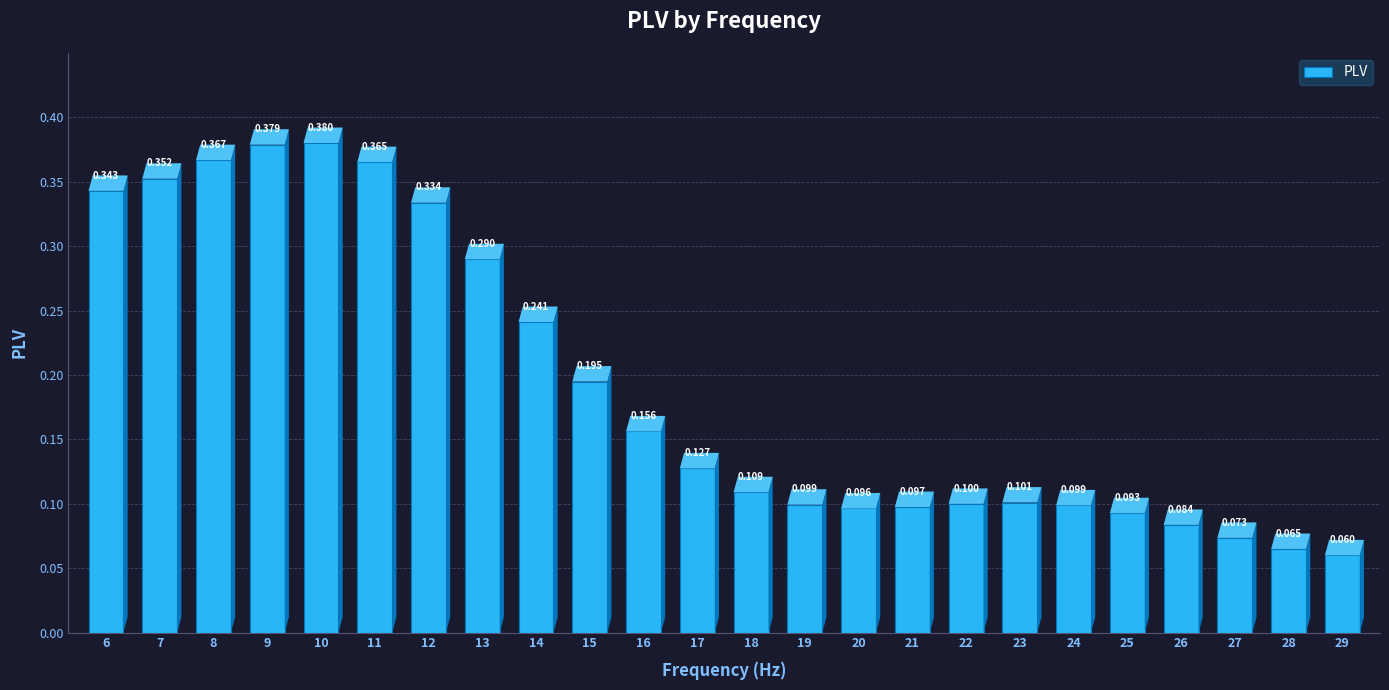

List the labels in order of value, largest first.

10, 9, 8, 11, 7, 6, 12, 13, 14, 15, 16, 17, 18, 23, 22, 19, 24, 21, 20, 25, 26, 27, 28, 29